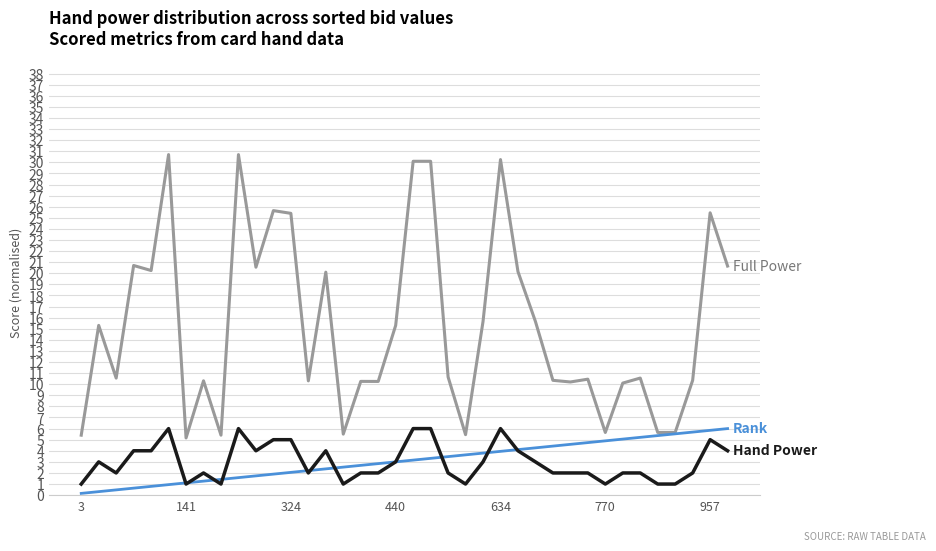

What is the maximum value shown in the chart?

30.7